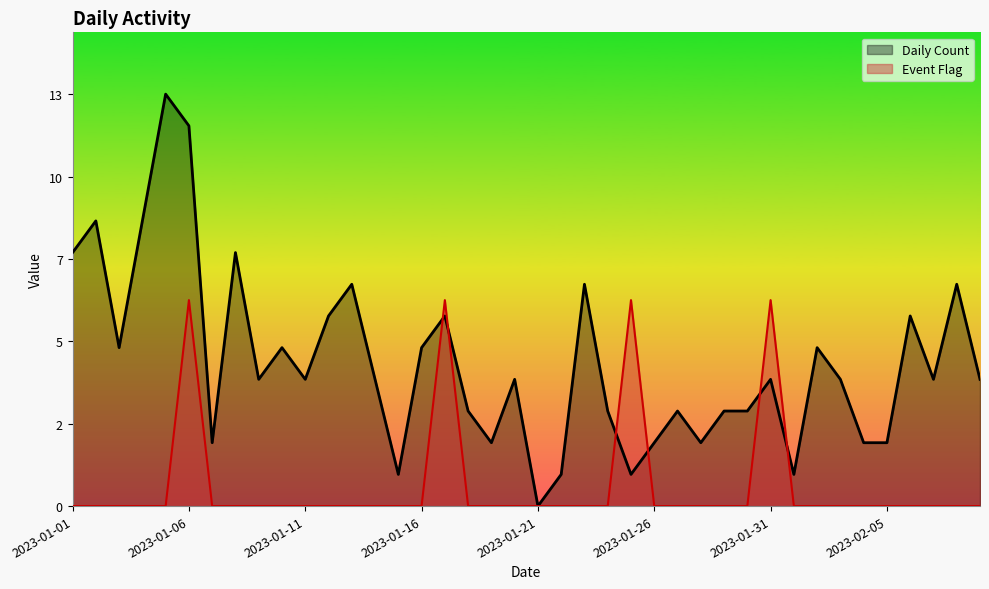

How many lines are shown in the chart?

2